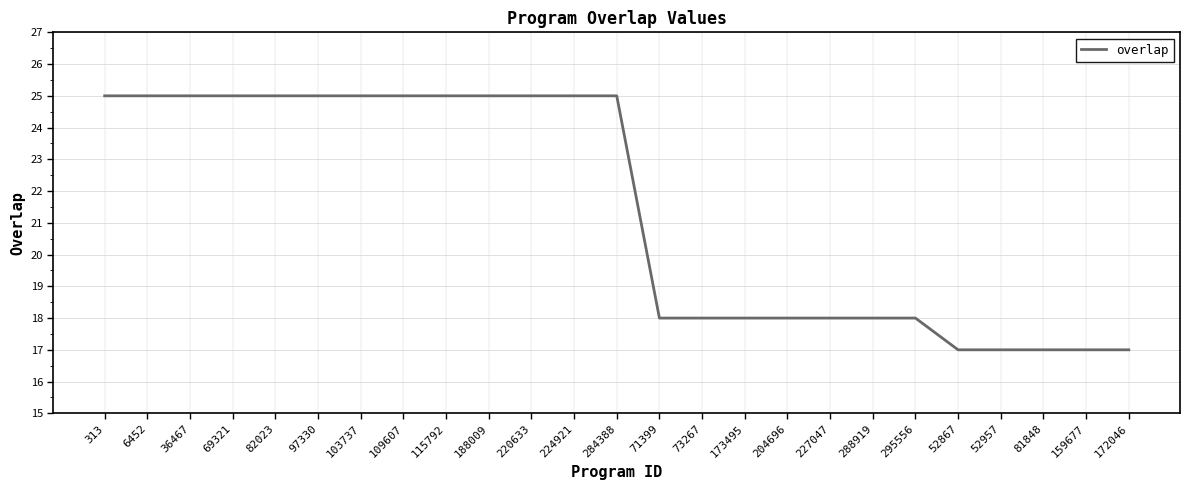

What is the smallest value displayed?

17